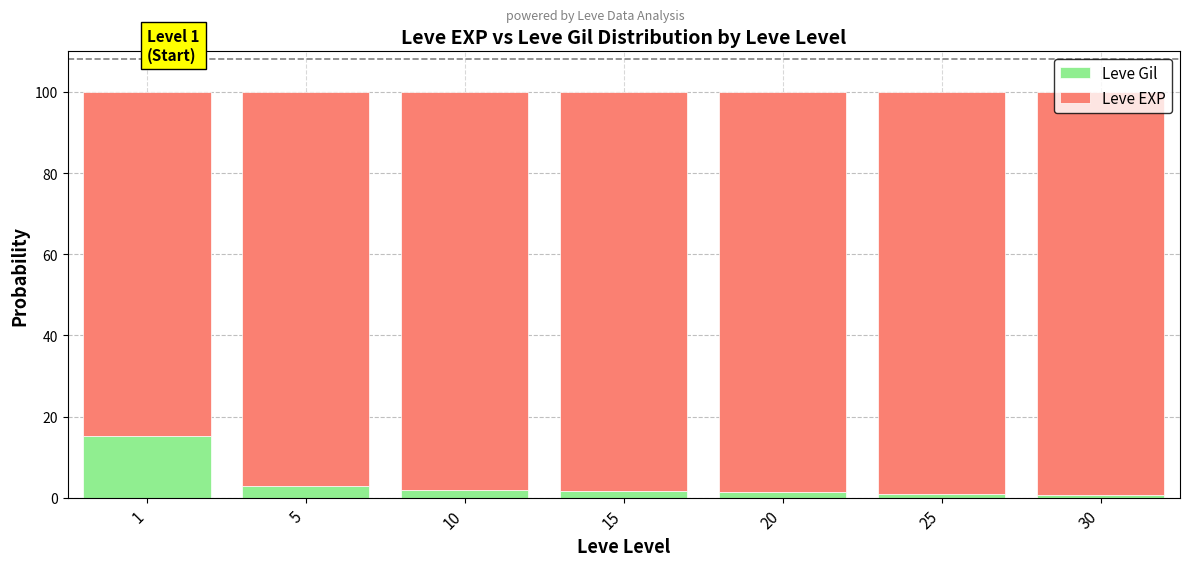

What is the average value of the Leve Gil series?

3.5